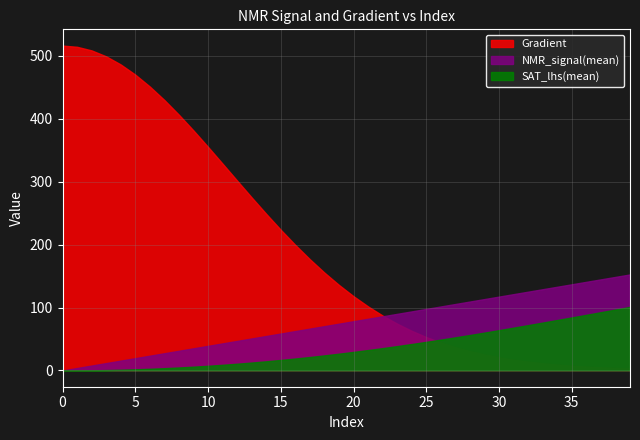

Which series has the largest range (max minus min)?

Gradient